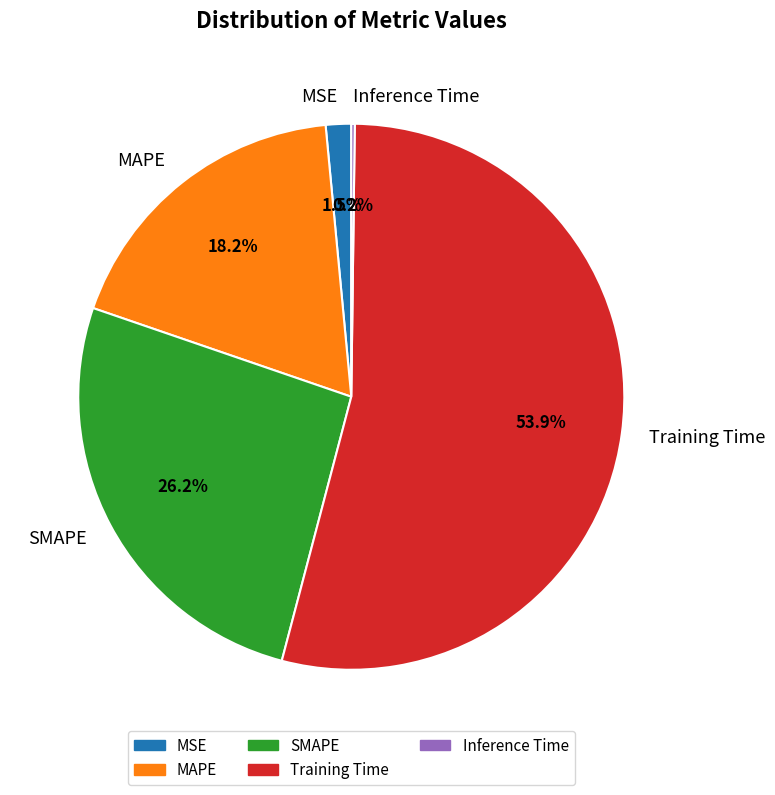

What is the majority slice?

Training Time